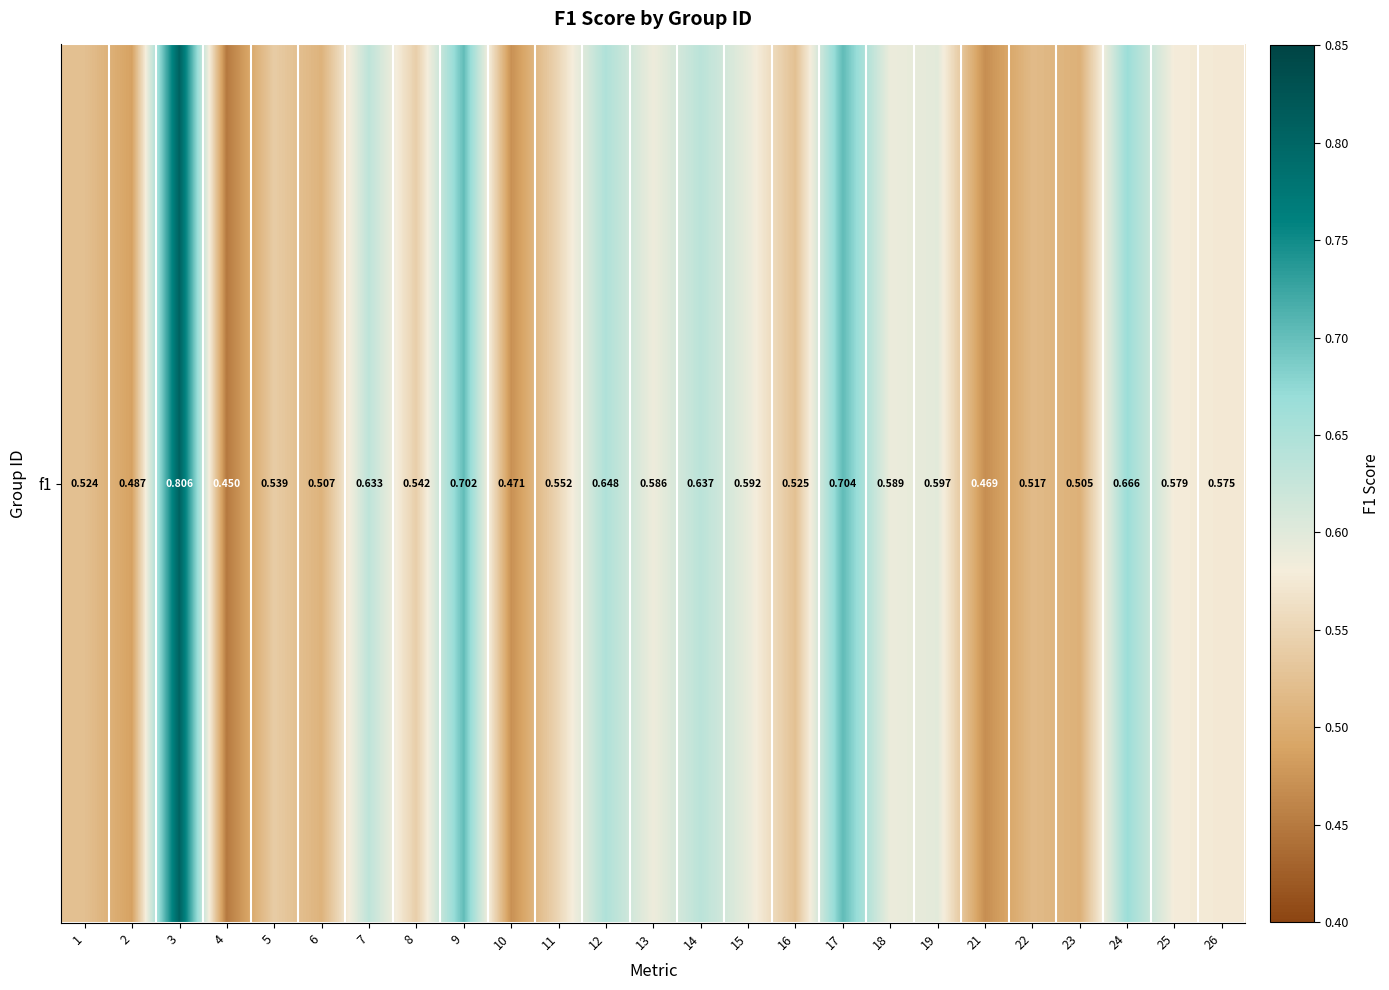

What is the minimum value shown in the chart?

0.4